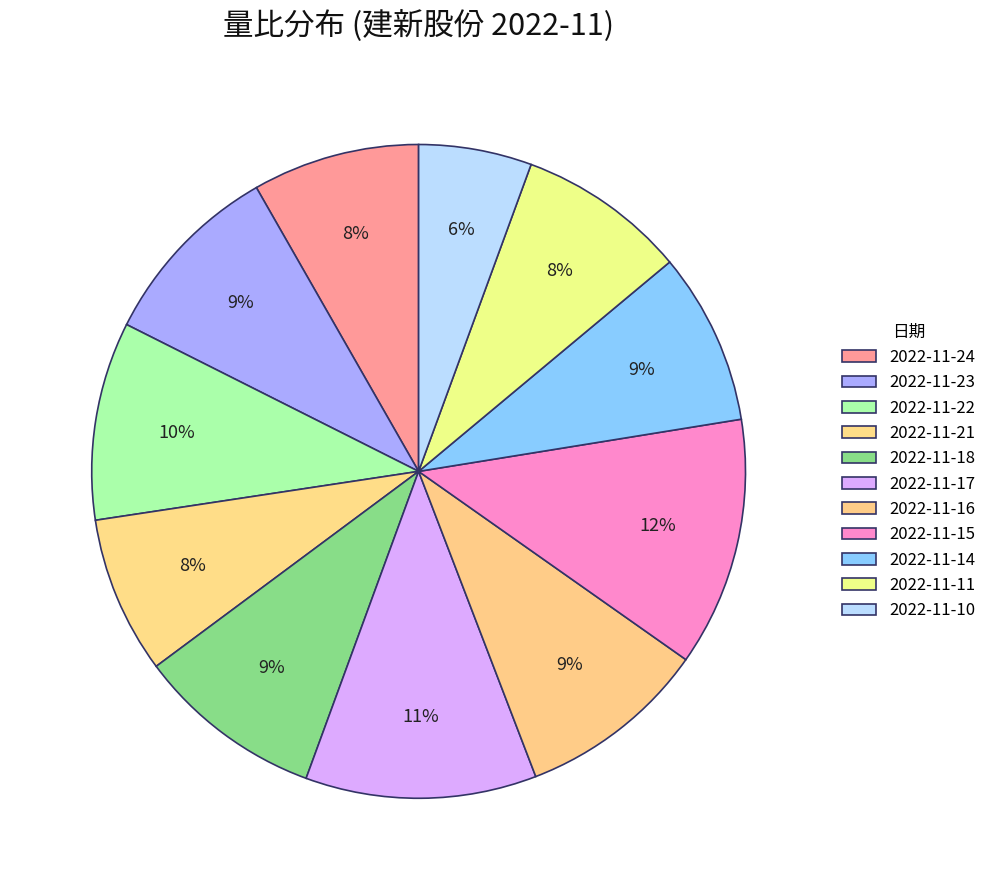

What is the change in value from 2022-11-17 to 2022-11-16?

-0.2